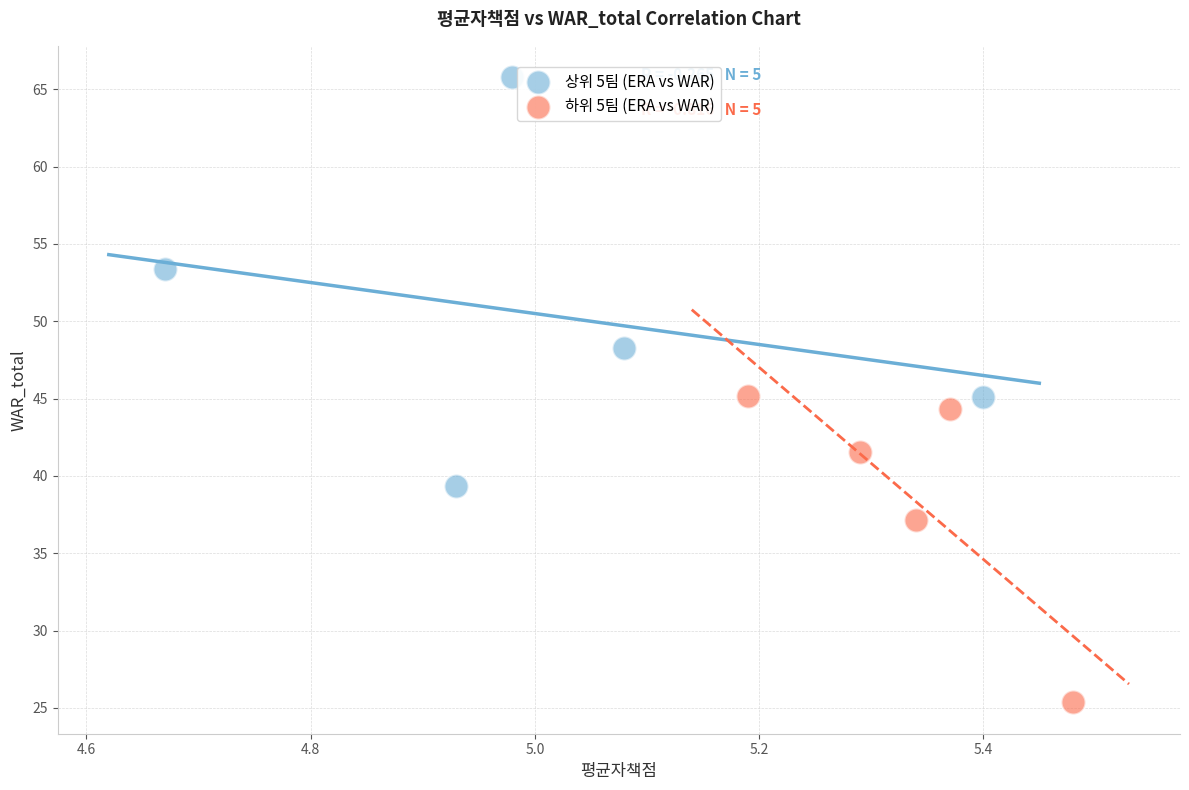

Which series reaches the maximum Y coordinate?

상위 5팀 (ERA vs WAR)